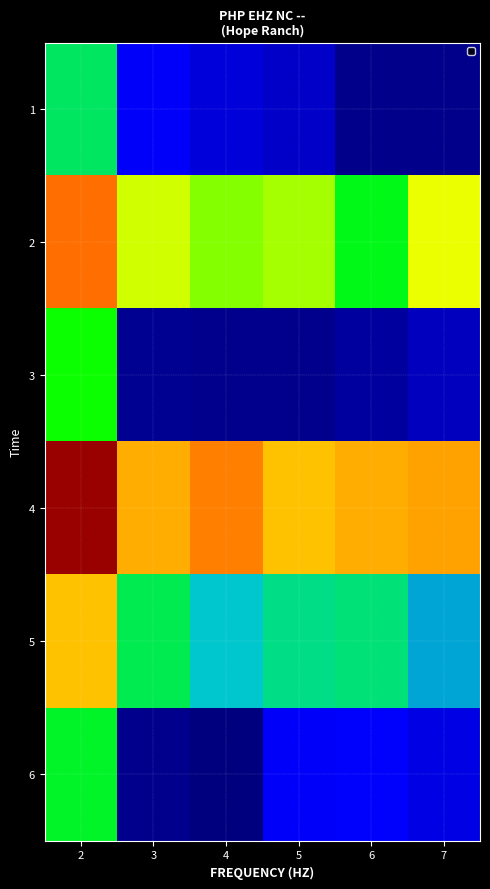

Count the number of data series in this chart.

6